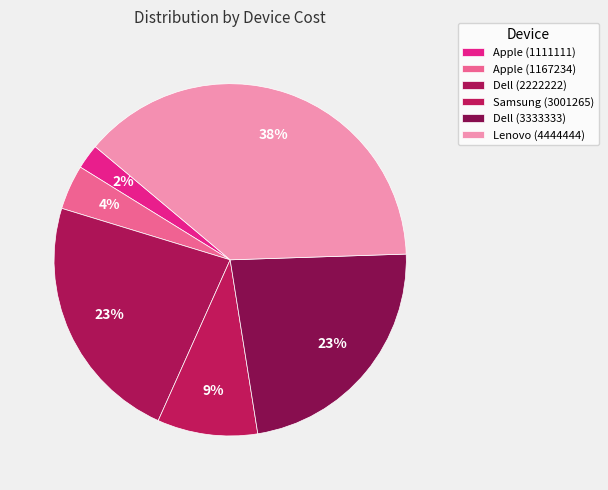

Which category has the smallest portion of the pie?

Apple (1111111)